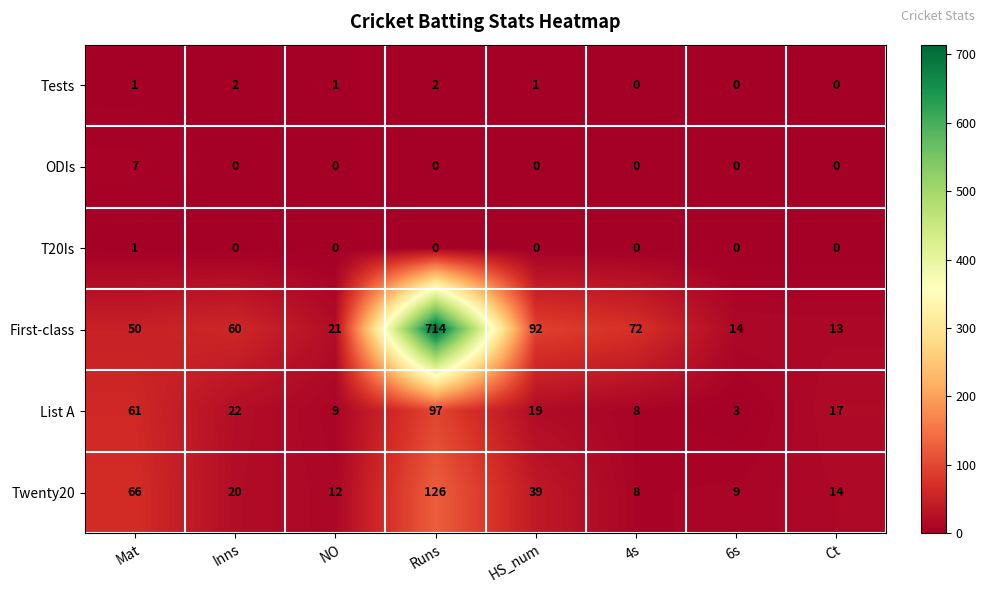

Count the number of data series in this chart.

6